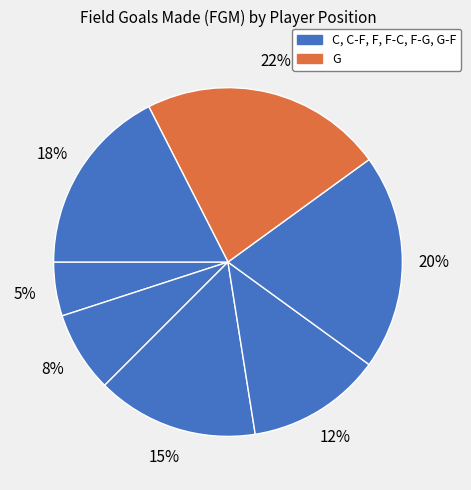

How many segments does this pie chart have?

7